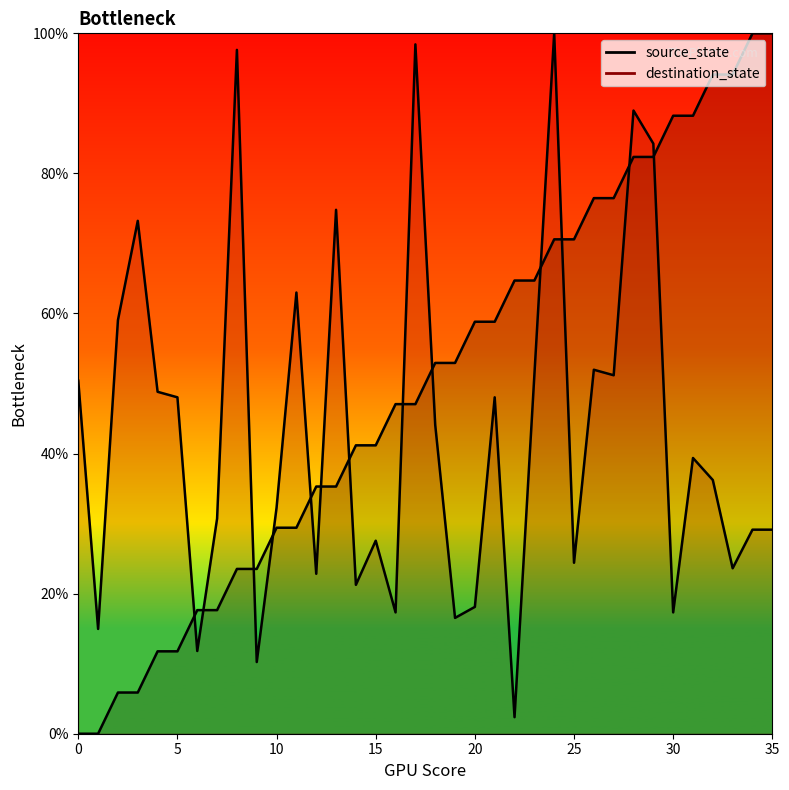

In destination_state, how many points are lower than both neighbors (excluding endpoints)?

12